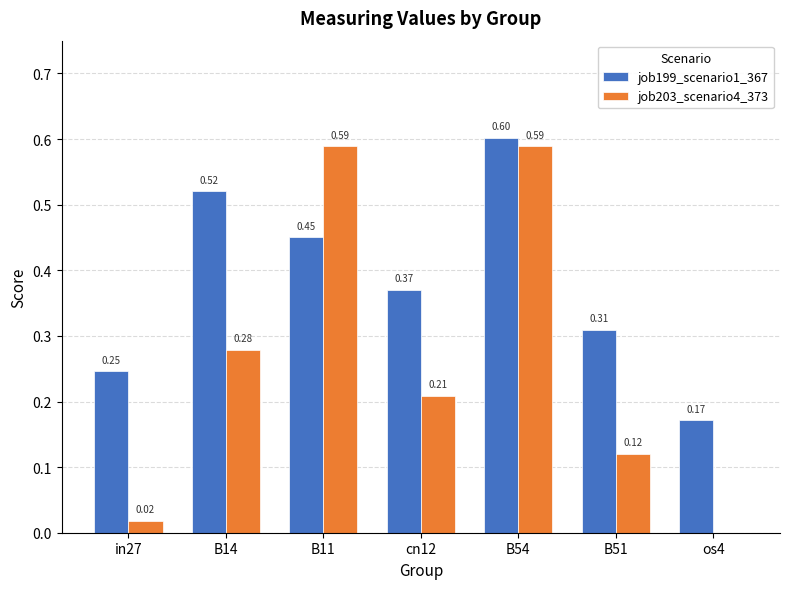

Is the value of job199_scenario1_367 at B51 greater than the value of job203_scenario4_373 at B11?

No